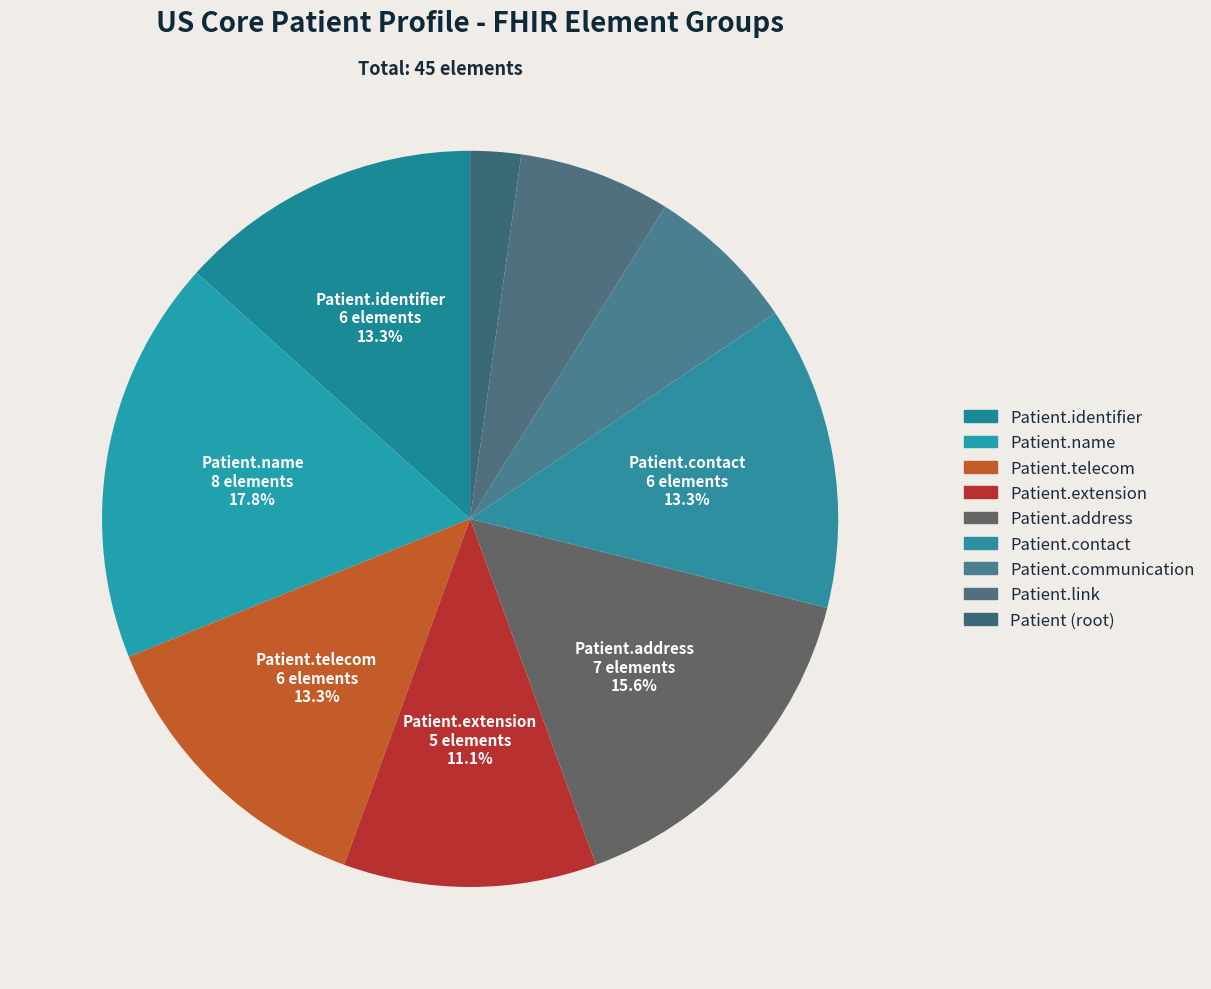

Is there a majority slice in this chart?

No